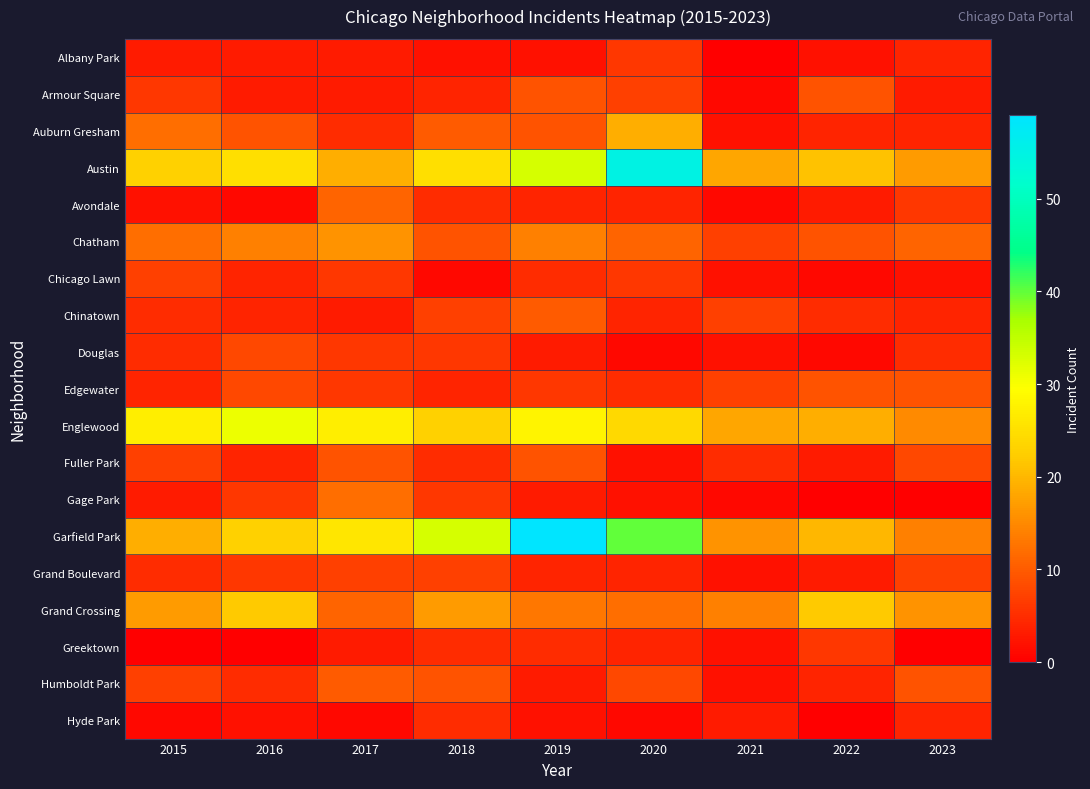

How many series are shown in this chart?

19